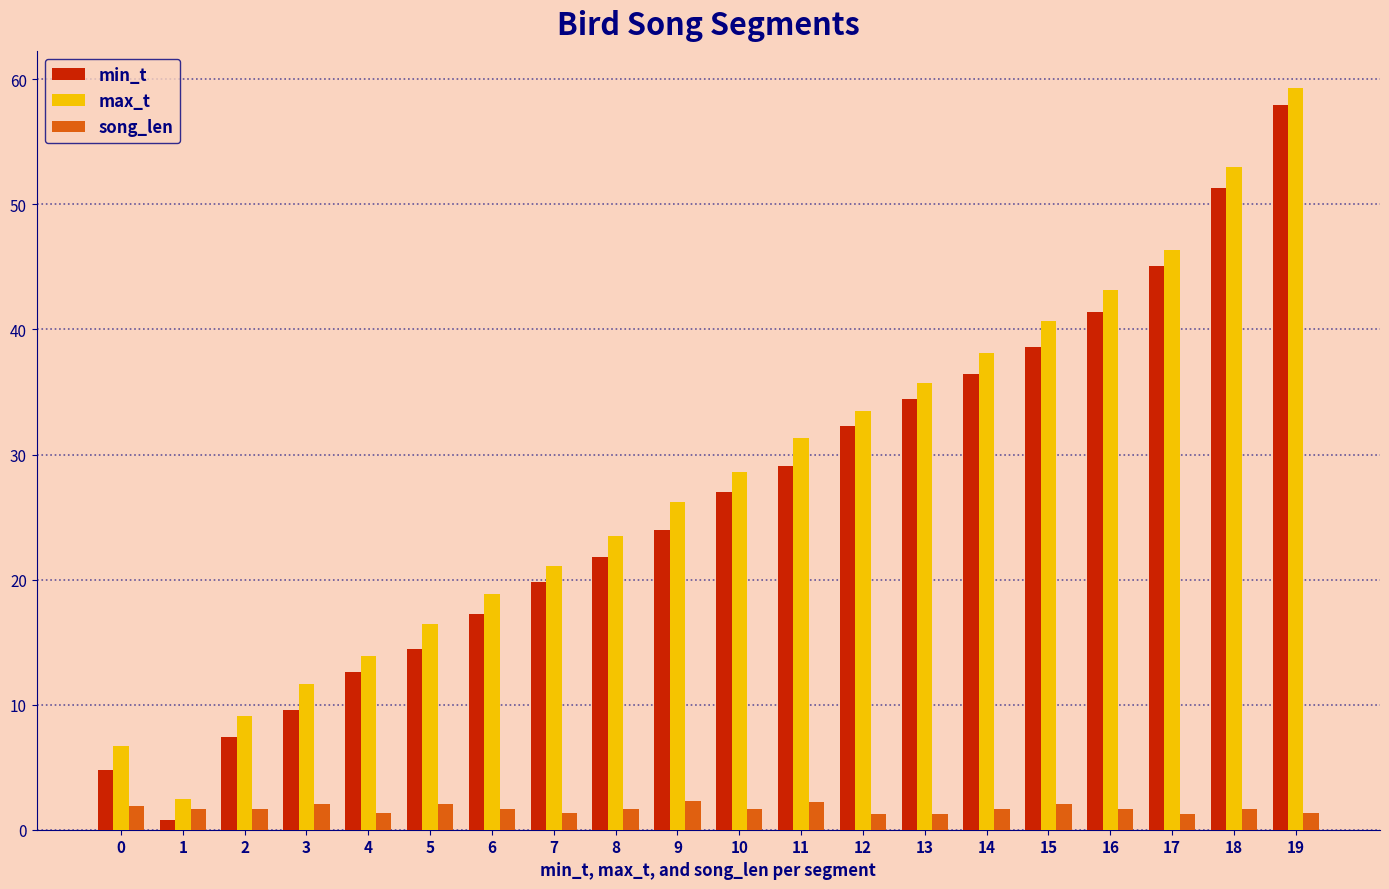

What are all the series names shown in the legend?

min_t, max_t, song_len